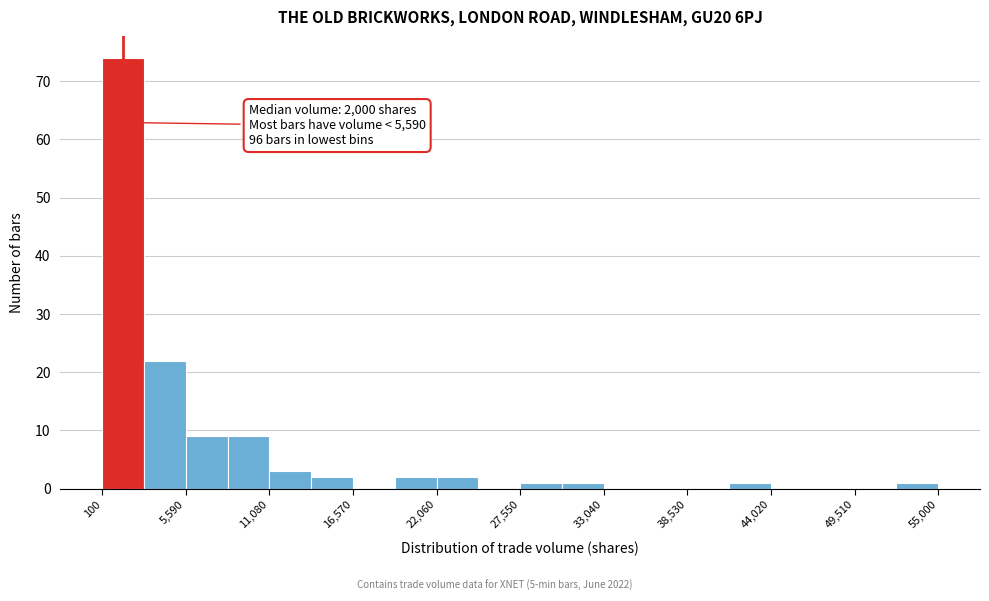

Around what value on the x-axis is the tallest bar? Give the approximate position of its centre, as read against the axis.

1000